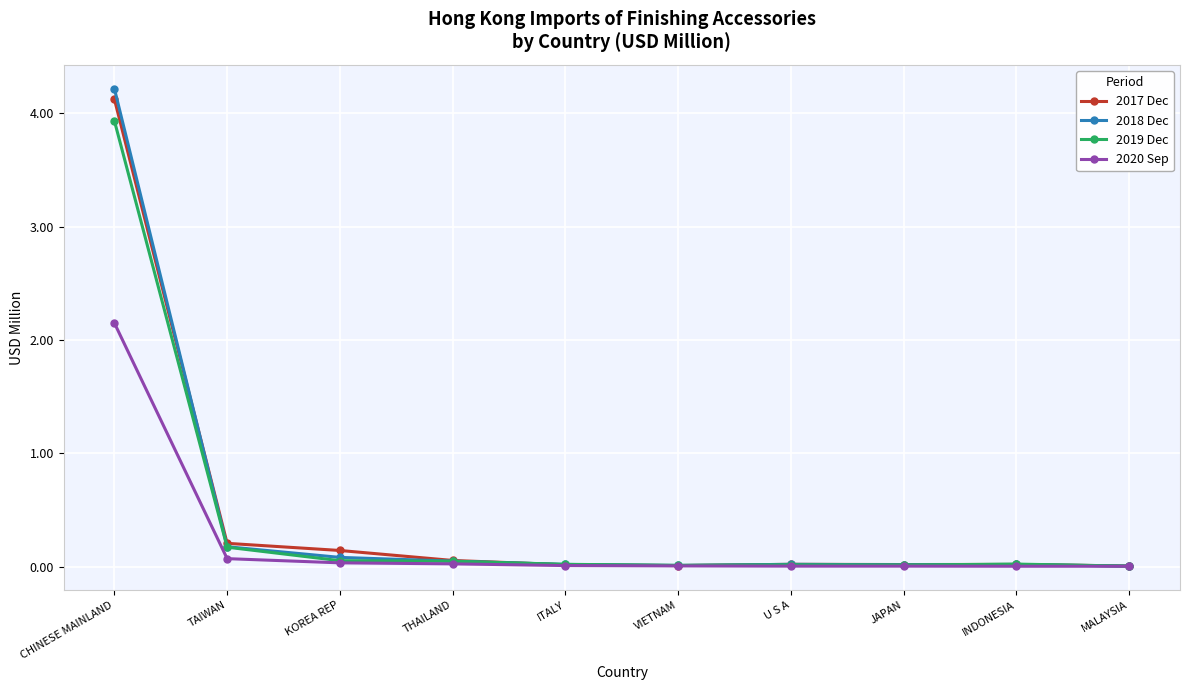

Is this an area chart (filled region under the line)?

No